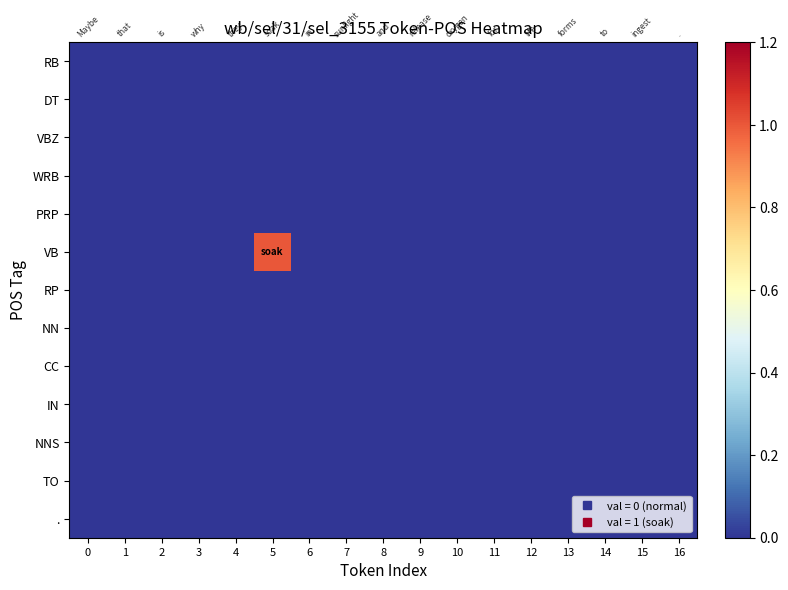

Which series has the largest total across all categories?

VB